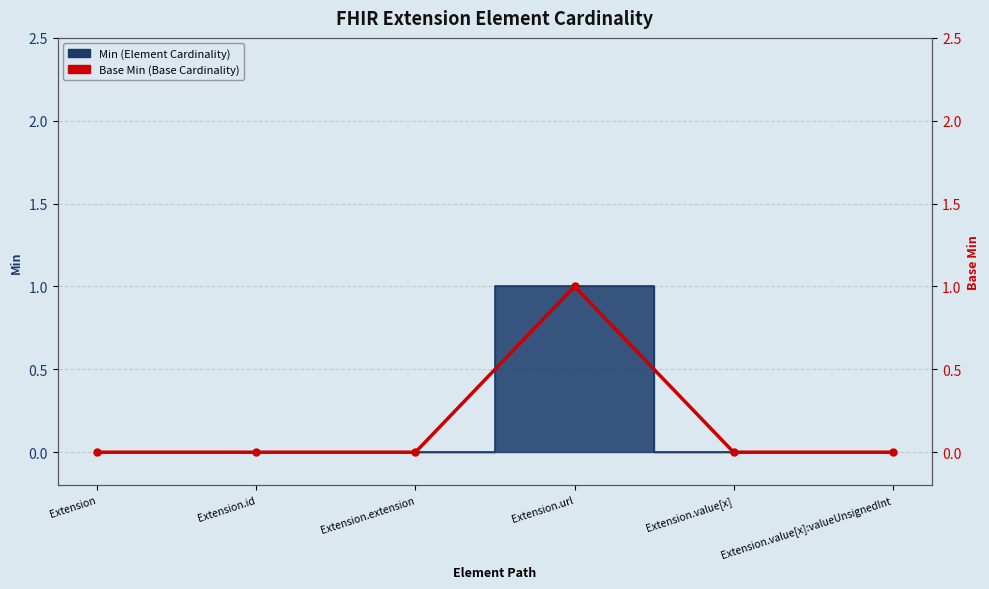

At which category does the data reach its first local peak?

Extension.url